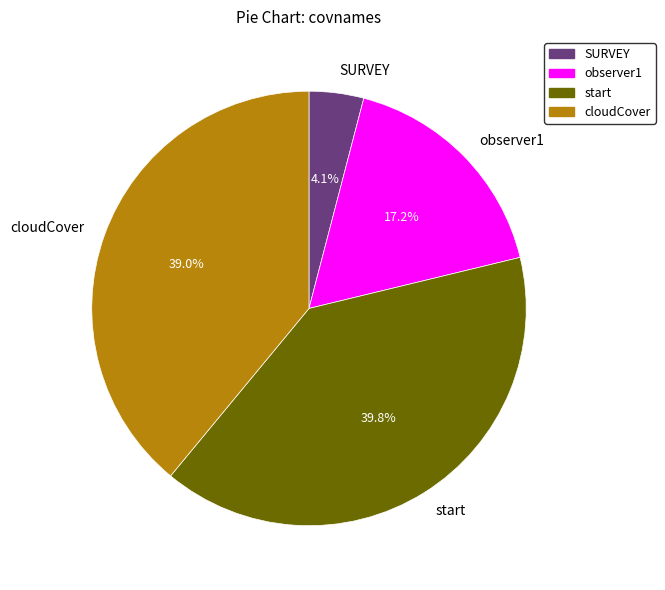

What is the smallest slice in the pie chart?

SURVEY